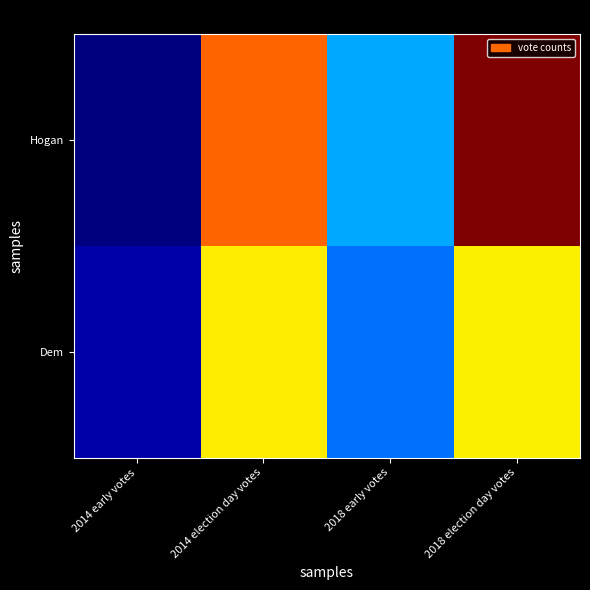

Reading left to right, transcribe all the data shown in this chart.

Hogan: 2014 early votes=136781	2014 election day votes=710854	2018 early votes=344776	2018 election day votes=852420
Dem: 2014 early votes=164219	2014 election day votes=608476	2018 early votes=306206	2018 election day votes=605338